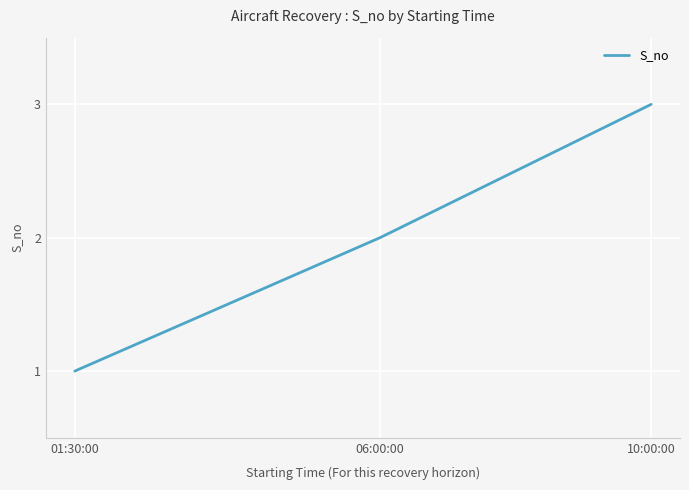

How many lines are shown in the chart?

1